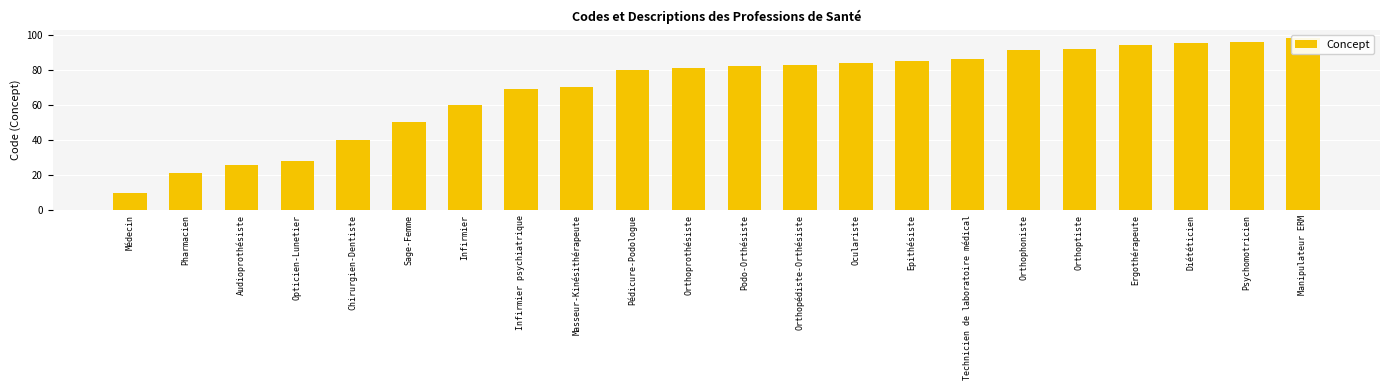

Reading right to left, what are all the values shown in this chart?

98	96	95	94	92	91	86	85	84	83	82	81	80	70	69	60	50	40	28	26	21	10